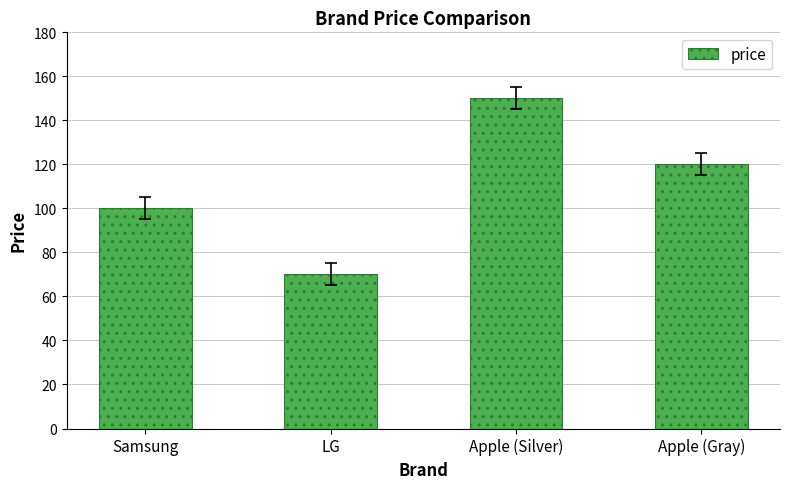

What is the label of the 4th bar from the left?

Apple (Gray)